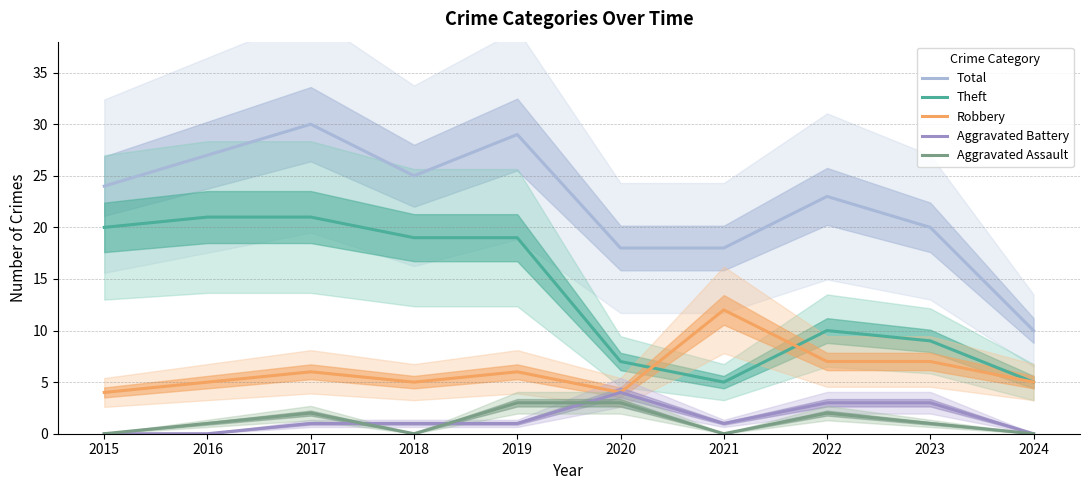

List the series in order of their peak value, lowest first.

Aggravated Assault, Aggravated Battery, Robbery, Theft, Total